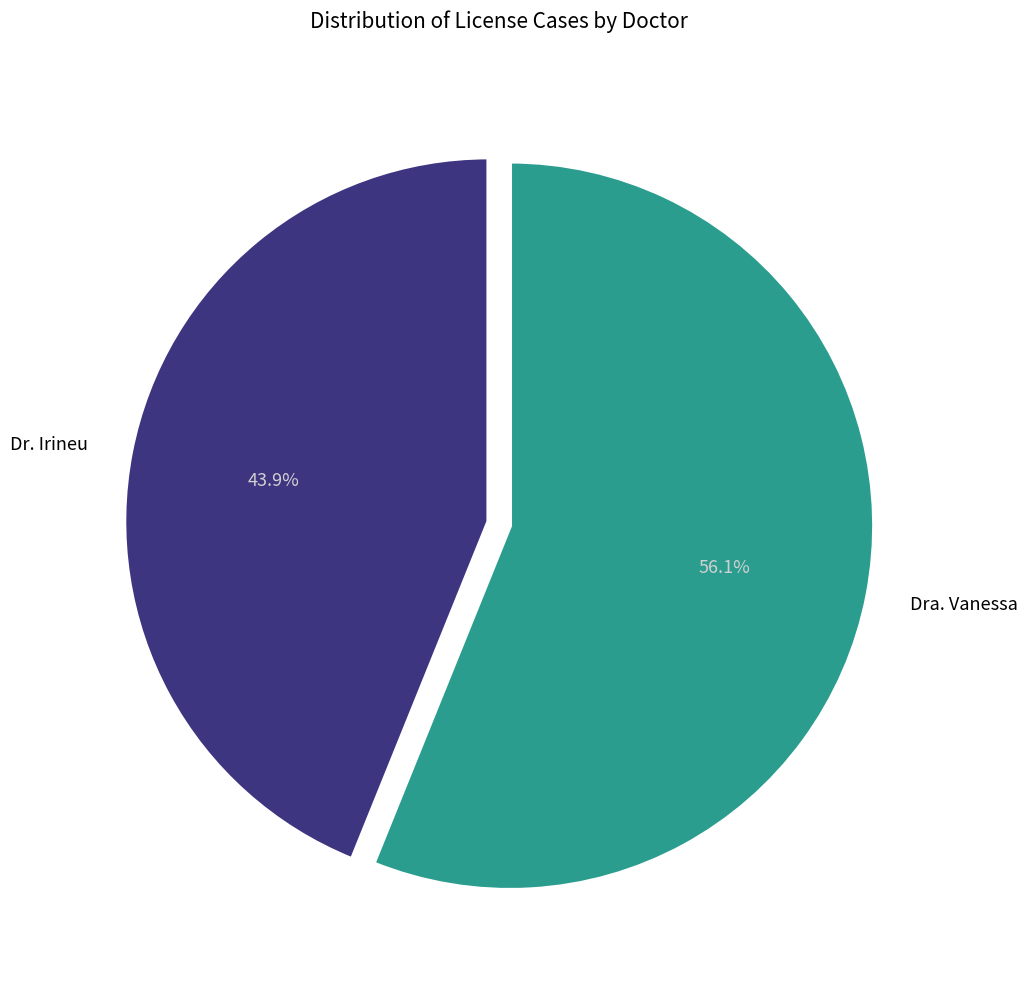

Is there any slice that represents more than half of the pie?

Yes